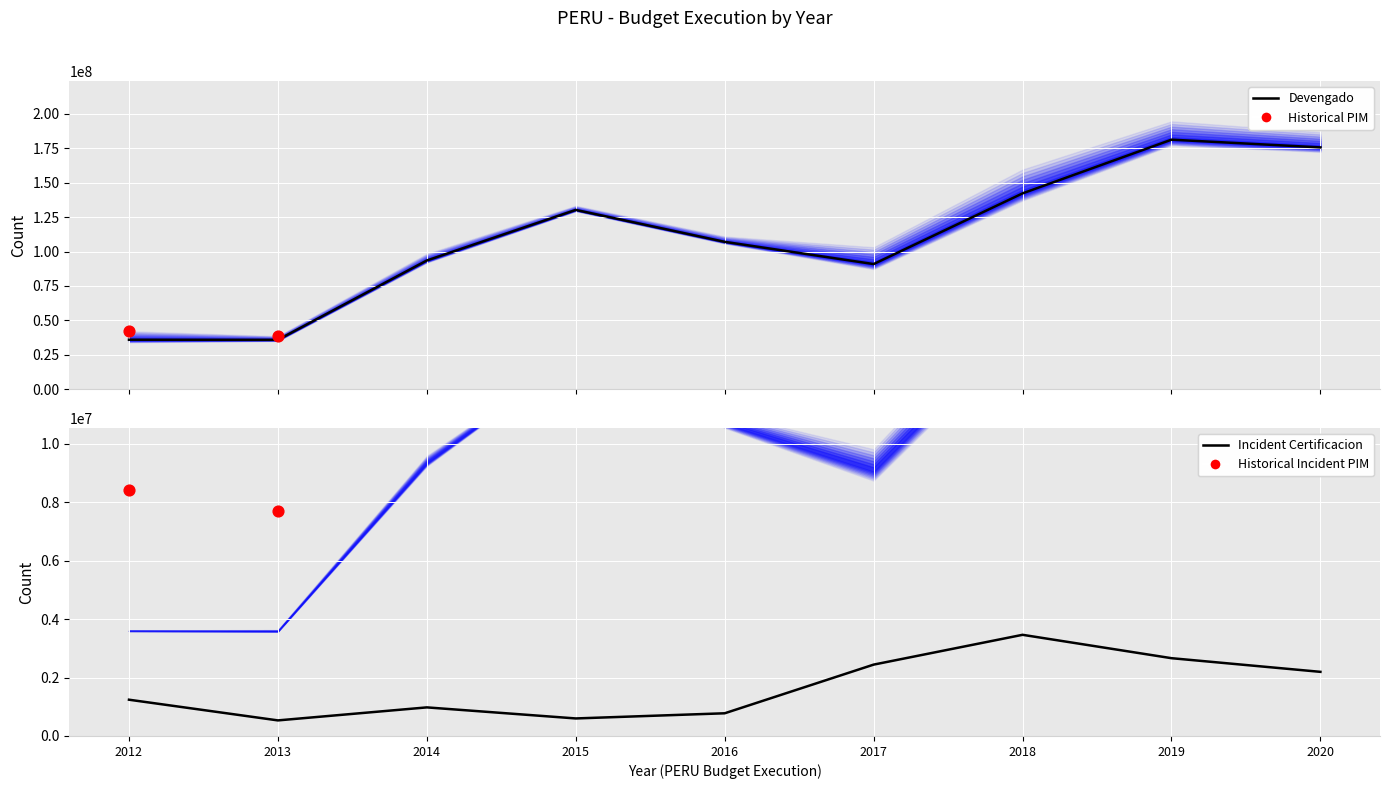

At which category is the sum across all series the highest?

2019